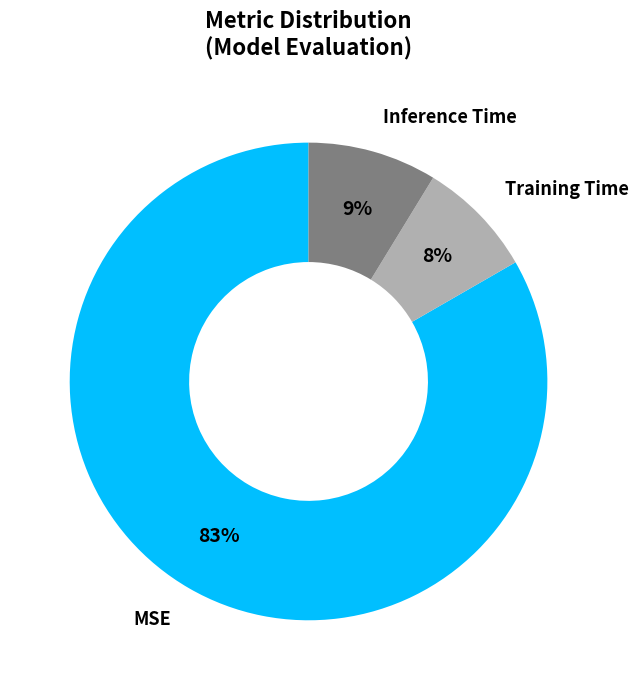

To the nearest percent, what is the average slice percentage?

33%